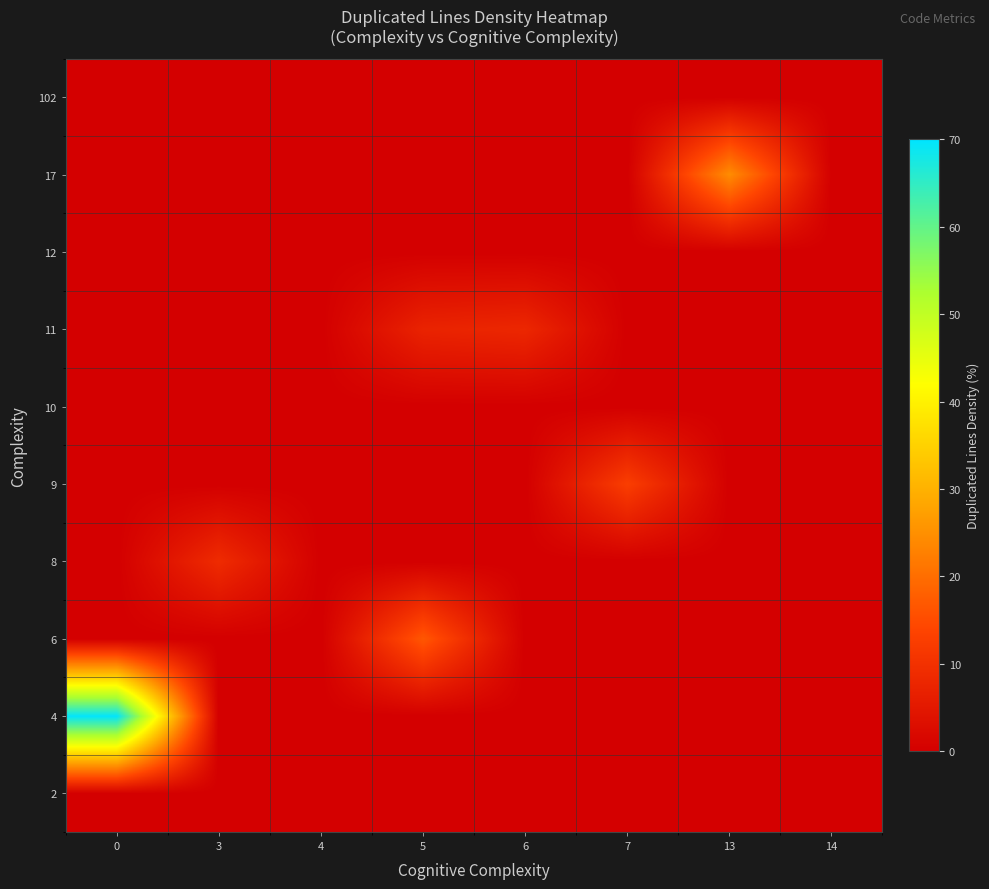

What is the maximum value shown in the chart?

69.6